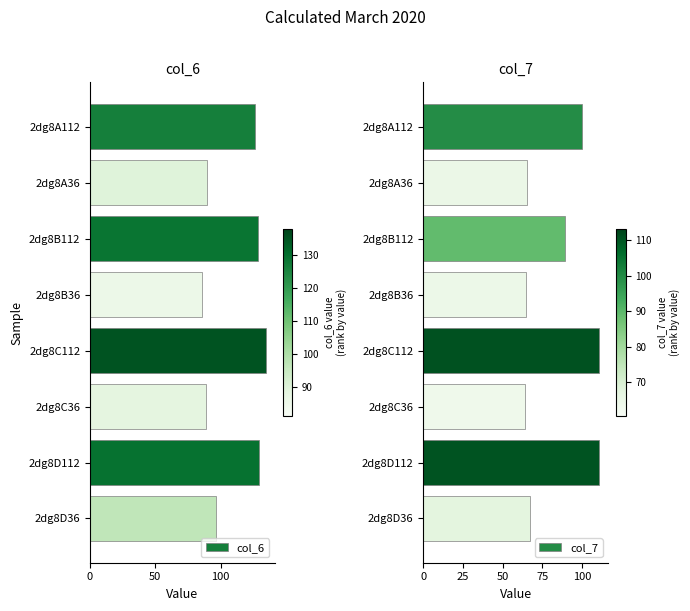

What is the average value of the col_7 series?

83.9